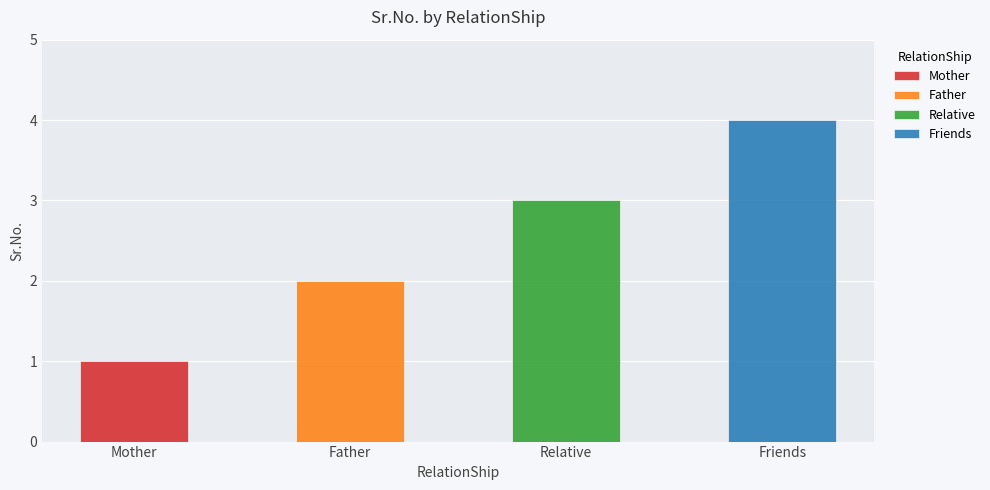

How many values are below 3?

2